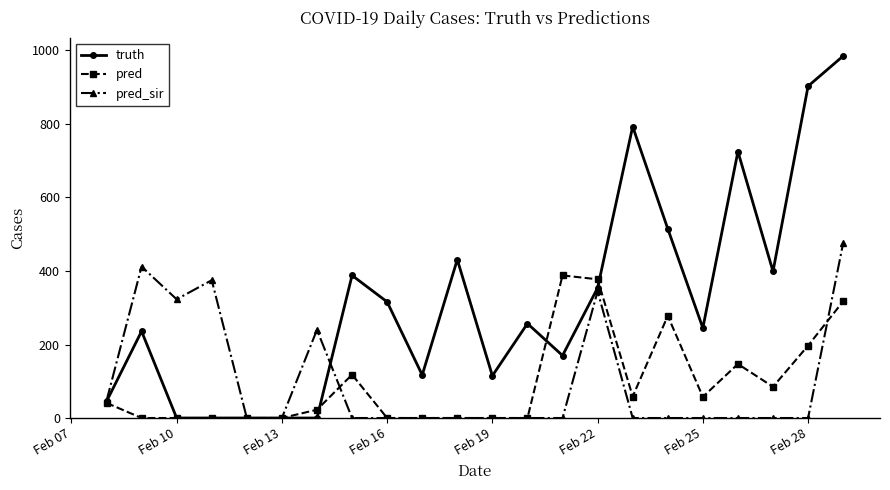

Which series has the widest spread of values?

truth